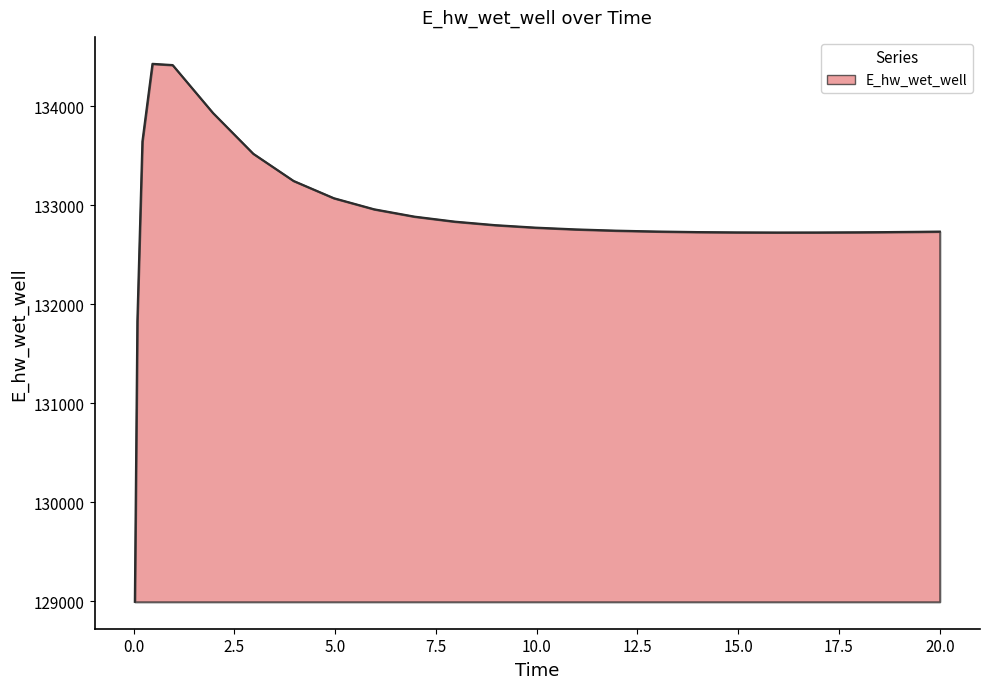

What is the average value?

132851.4